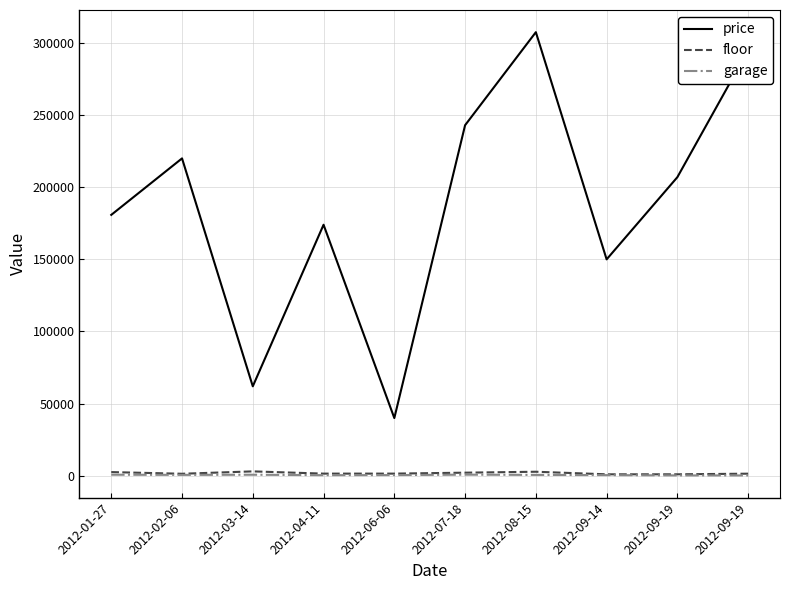

What are all the series names shown in the legend?

price, floor, garage